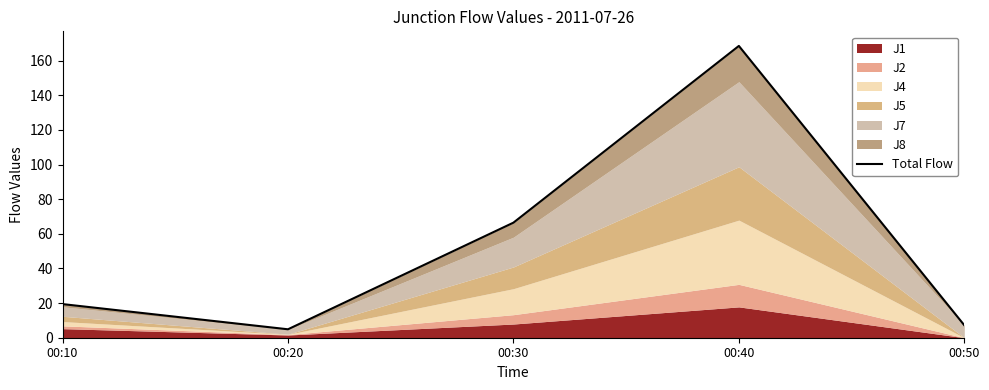

What is the sum of all values?

266.5